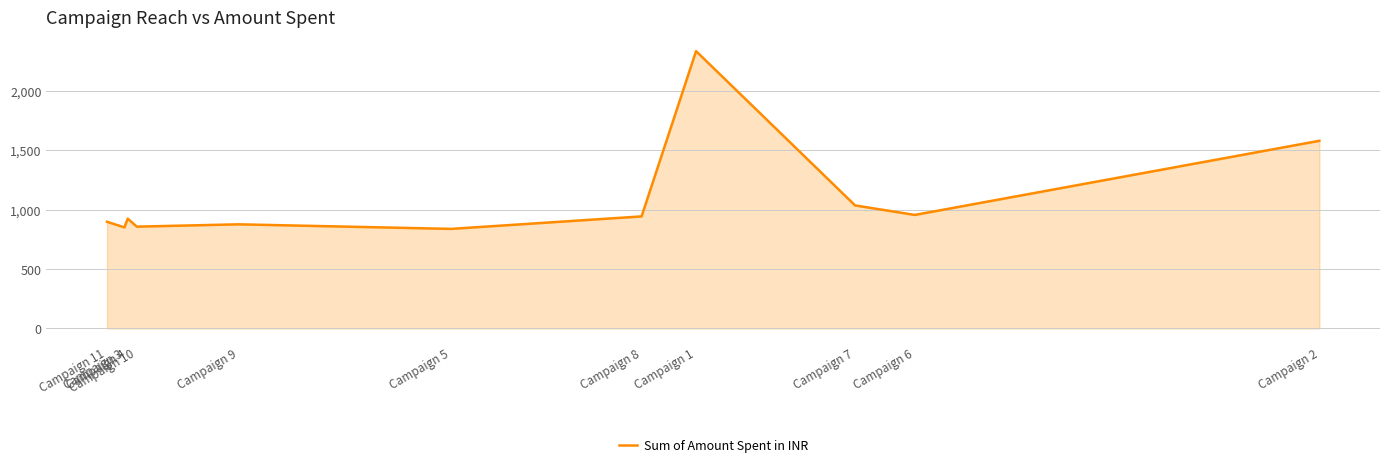

True or false: the data shows 1416.8 at Campaign 3.

False